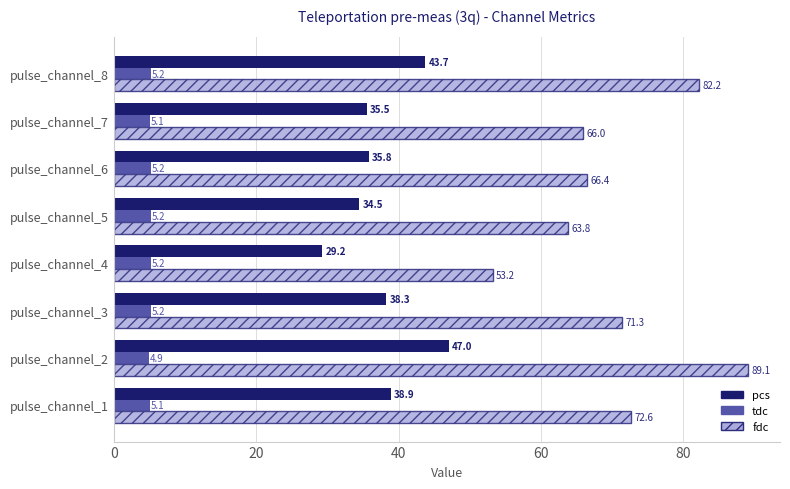

What is the difference between the maximum and minimum values in the pcs series?

17.8